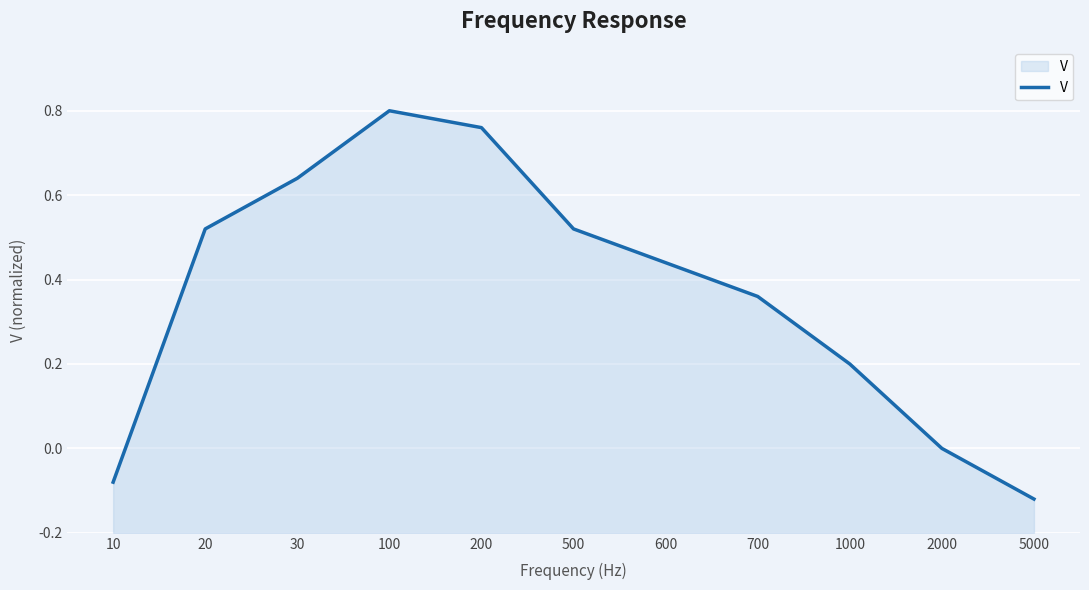

List the labels in order of value, smallest first.

5000, 10, 2000, 1000, 700, 600, 20, 500, 30, 200, 100